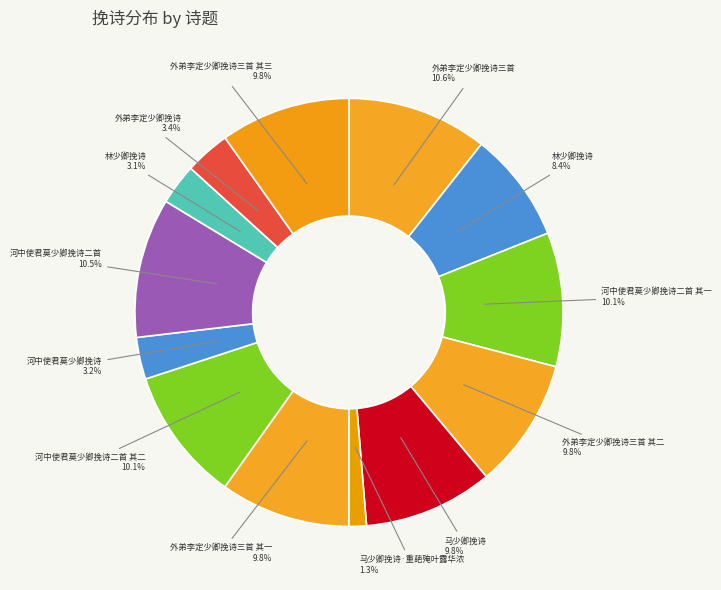

Which slice is the largest?

外弟李定少卿挽诗三首